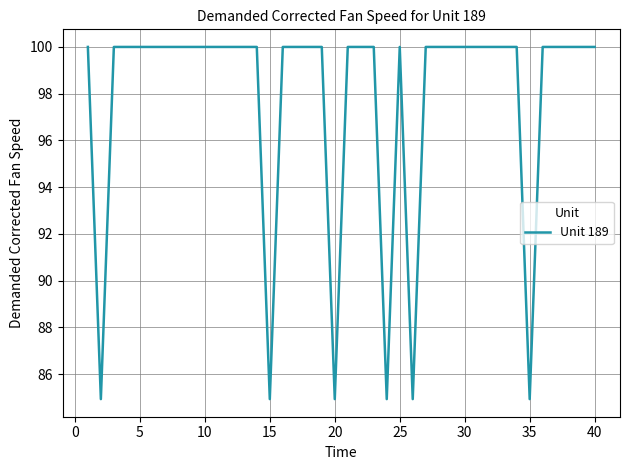

What is the smallest value displayed?

84.9